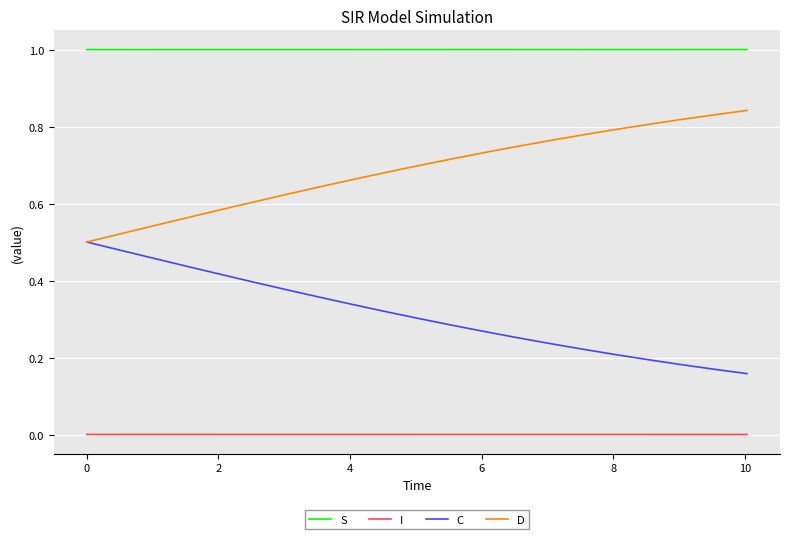

List the series in order of their overall mean, highest first.

S, D, C, I